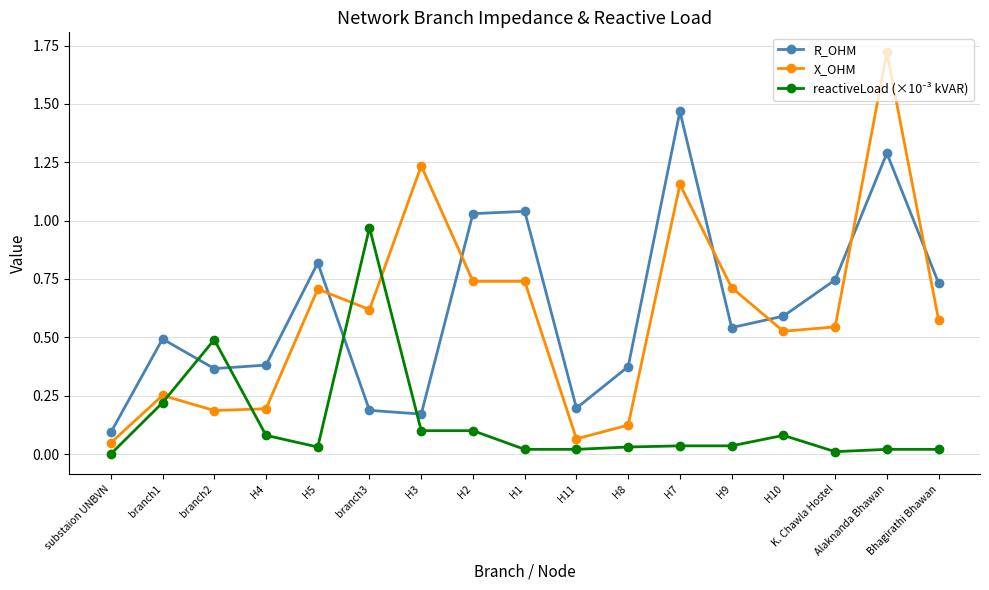

At which category does X_OHM reach its first local peak?

branch1